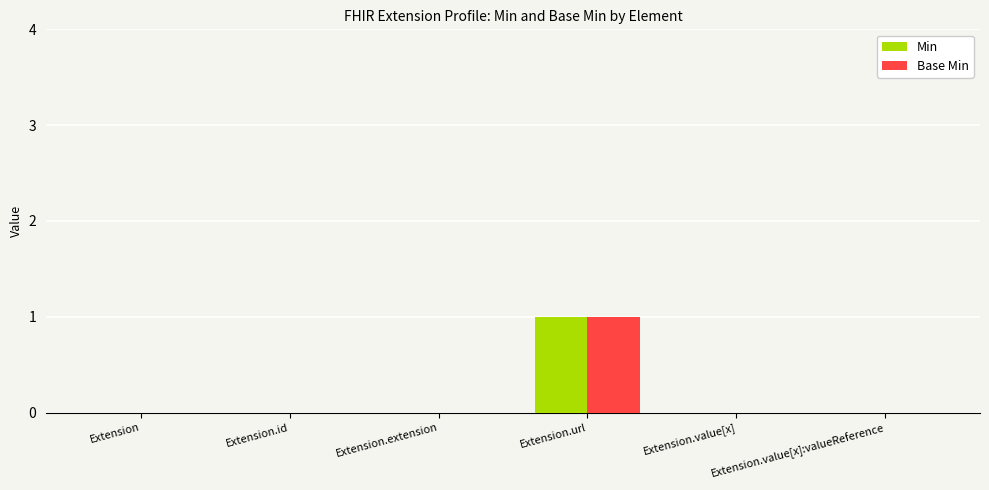

How many Base Min values are between 0 and 1?

6